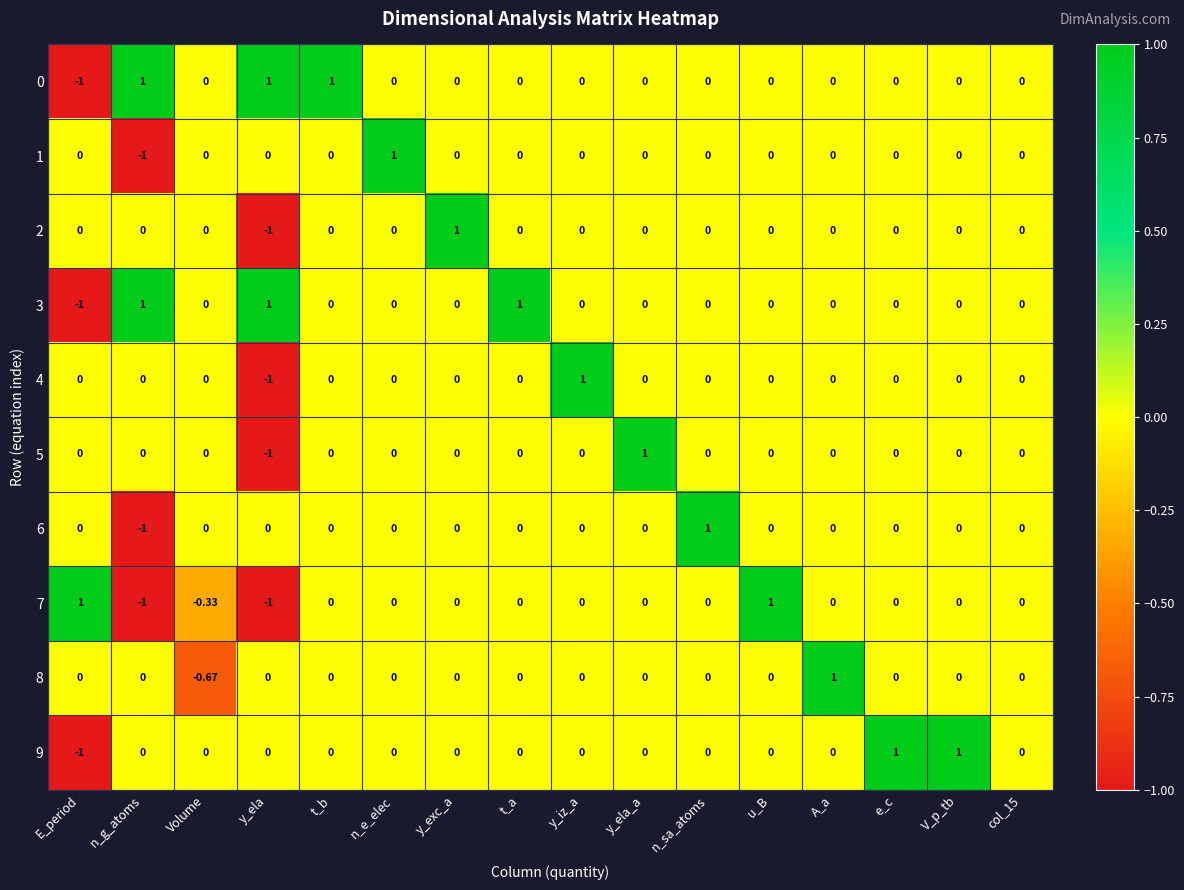

Count the number of data series in this chart.

10